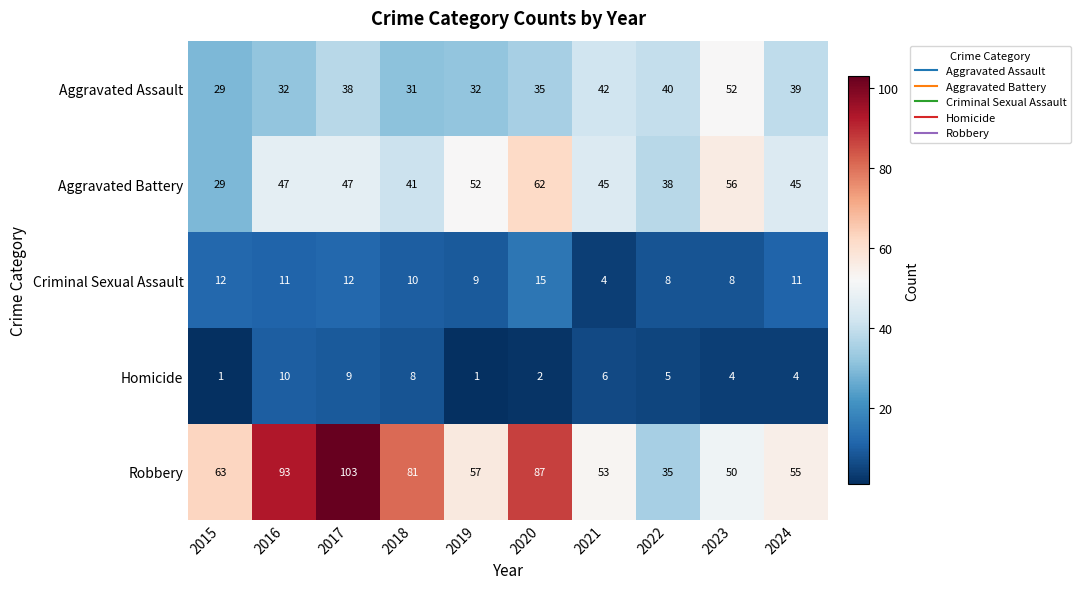

Which series has the widest spread of values?

Robbery